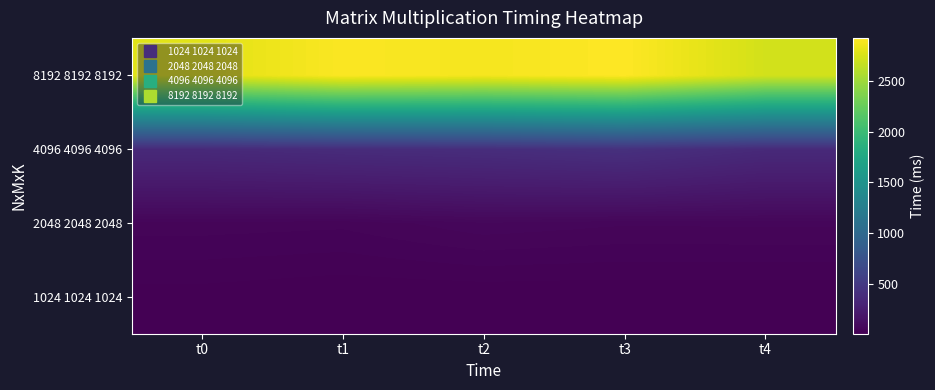

What is the minimum value shown in the chart?

10